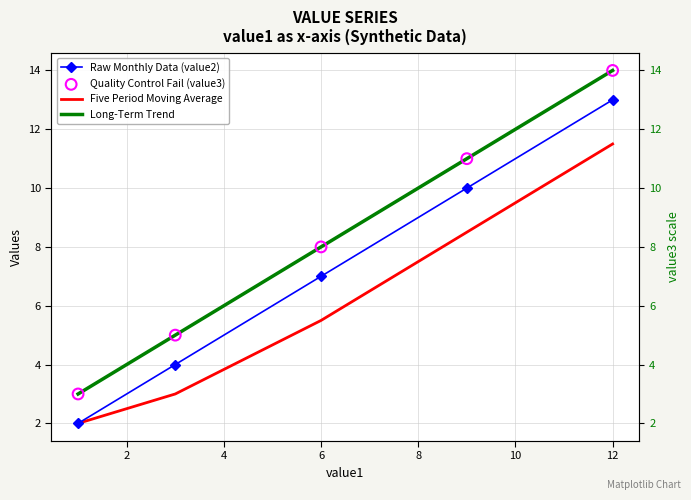

Is the value of Long-Term Trend at 6 greater than the value of Raw Monthly Data (value2) at 0?

Yes